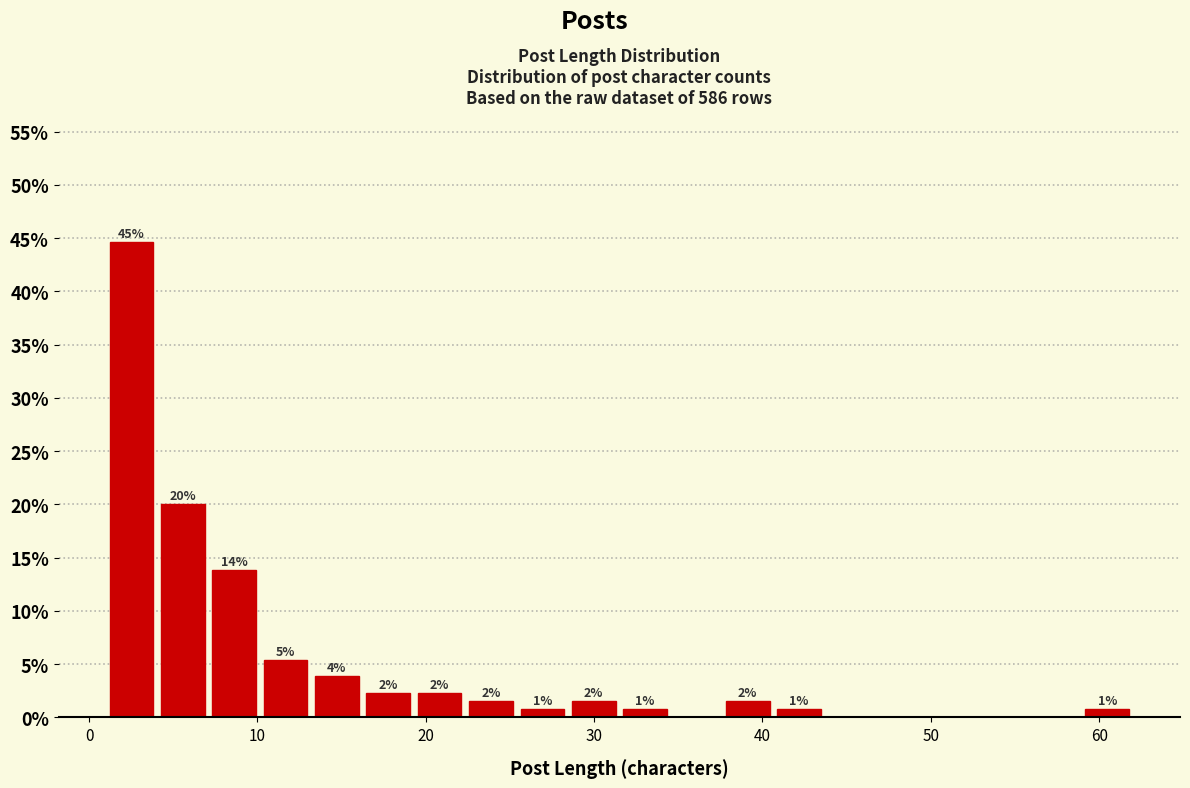

Around what value on the x-axis is the tallest bar? Give the approximate position of its centre, as read against the axis.

3